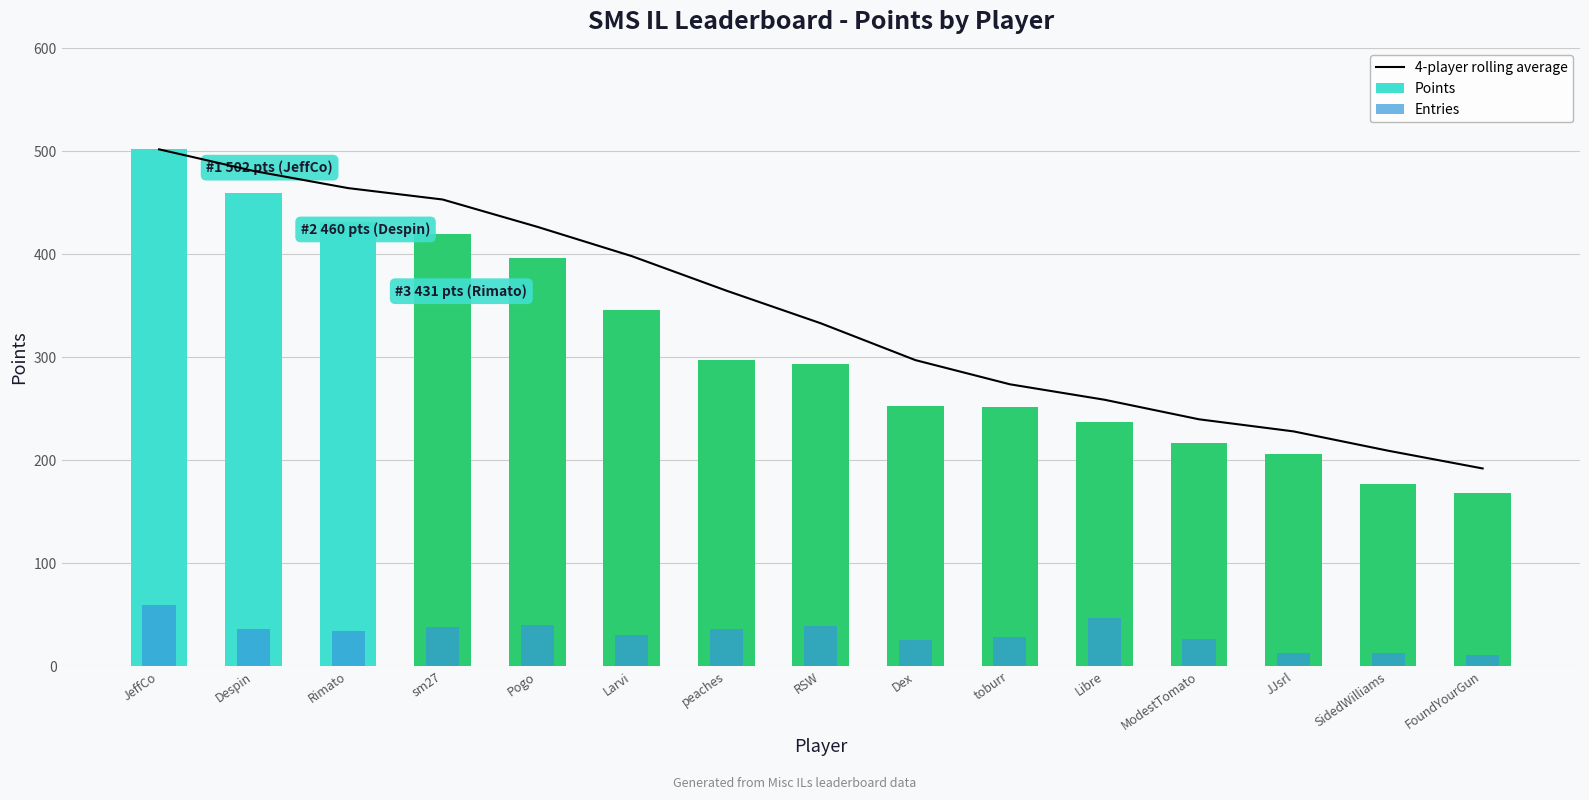

Count the number of data series in this chart.

3